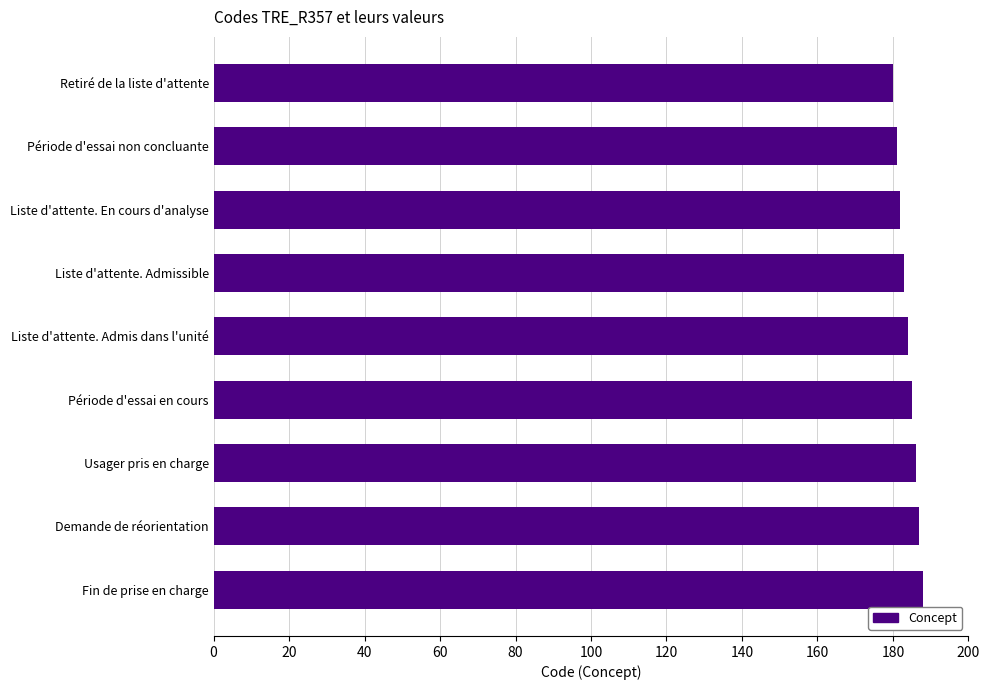

Read the value at Liste d'attente. En cours d'analyse.

182